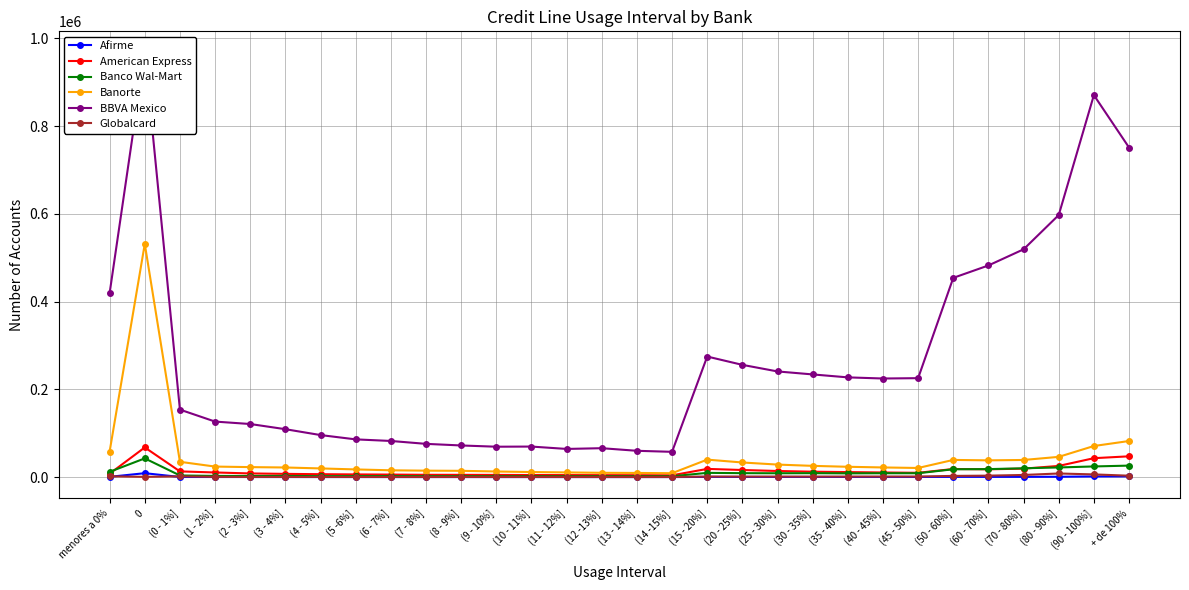

What is the sum of all Globalcard values?

46344